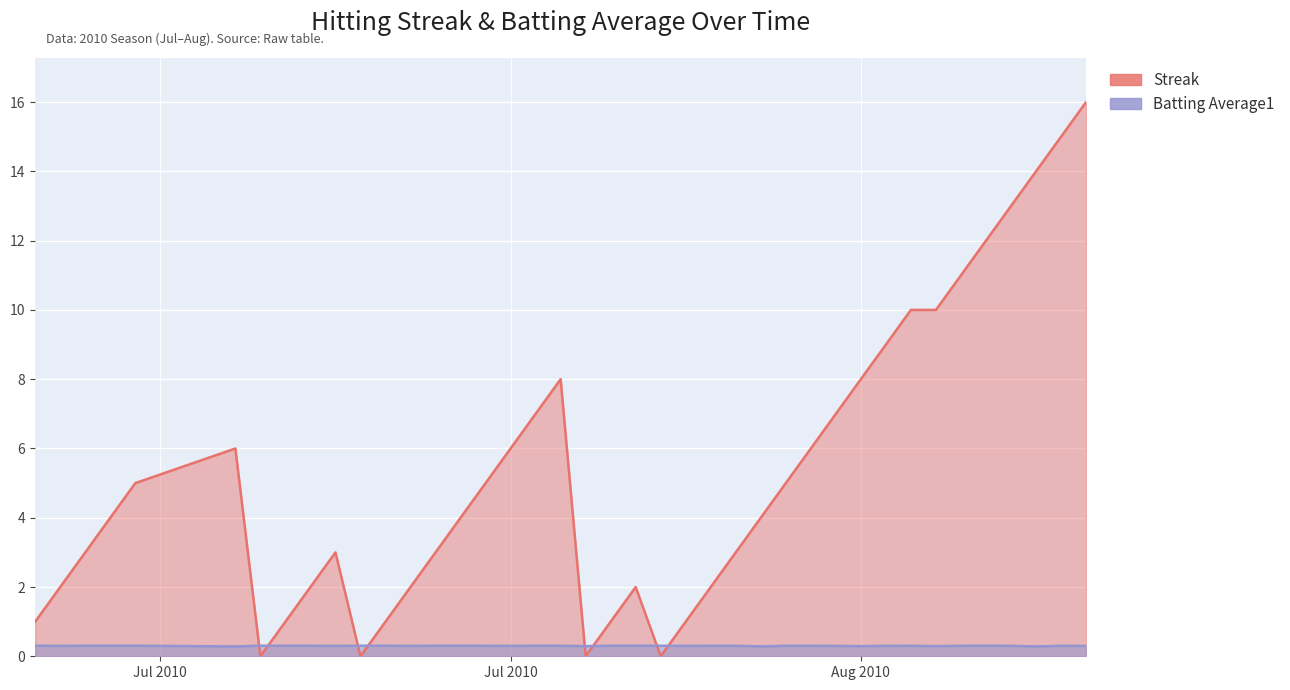

What is the label of the 4th point from the left?

2010-07-10